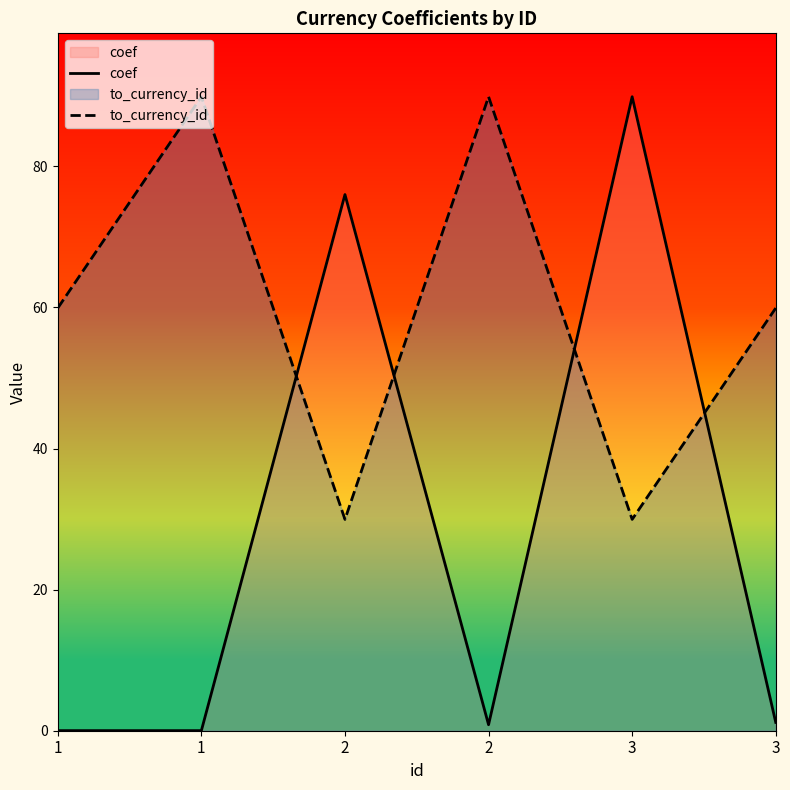

How many interior local peaks does the coef series have?

2